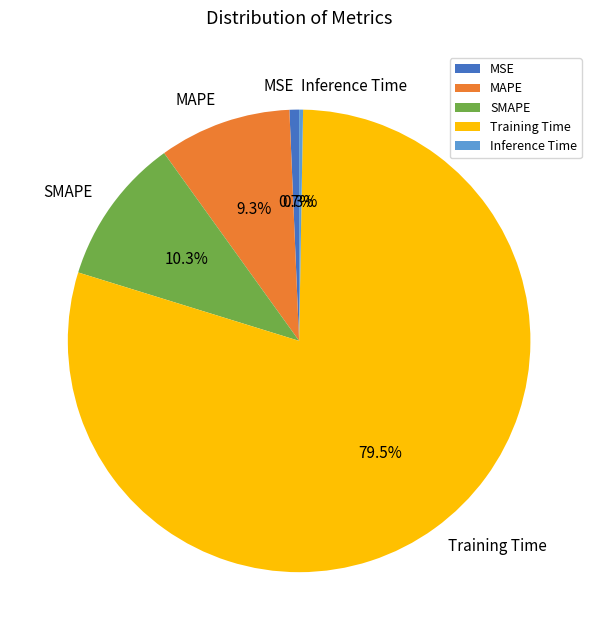

To the nearest percent, what is the average slice percentage?

20%